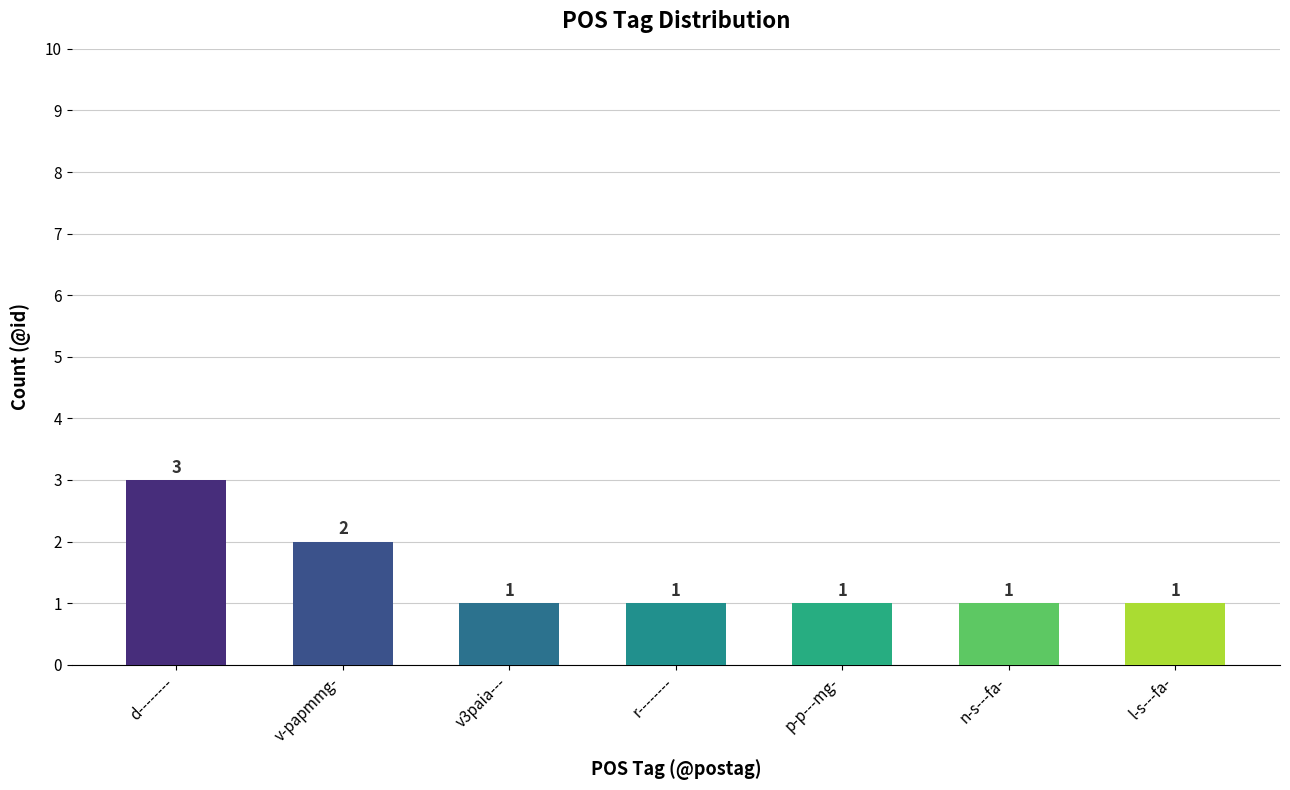

What is the greatest value displayed?

3